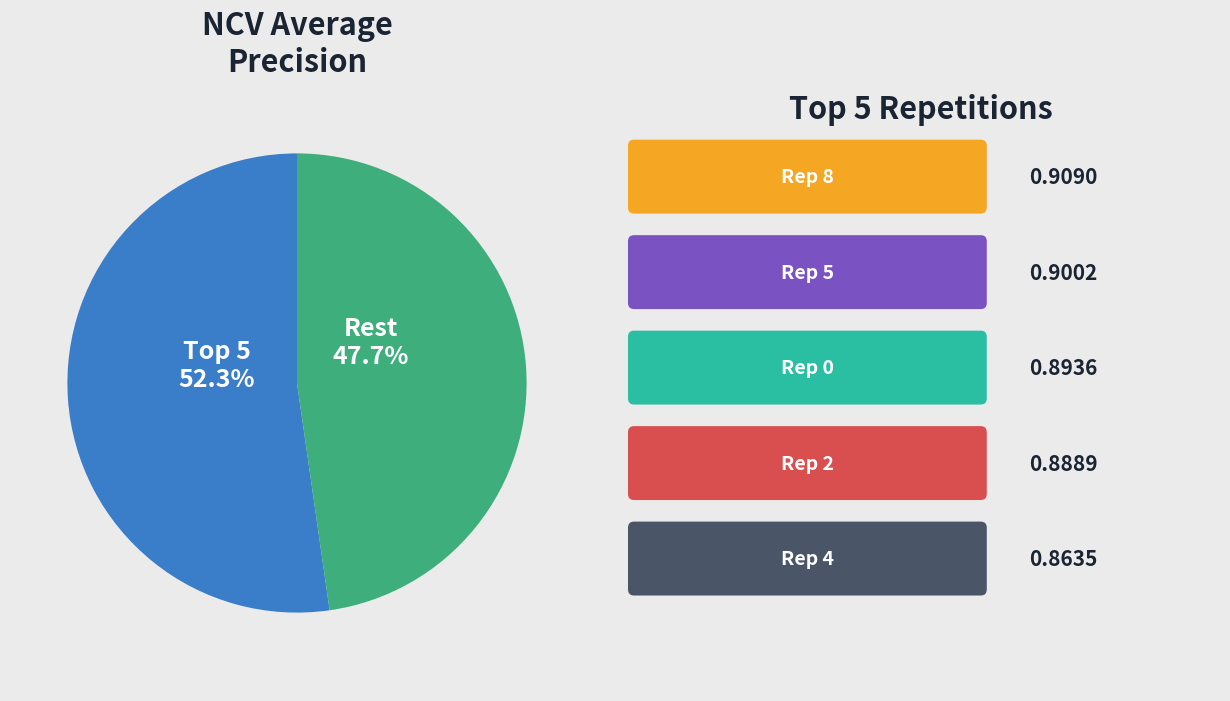

What portion of the pie excludes Rest?

52.3%